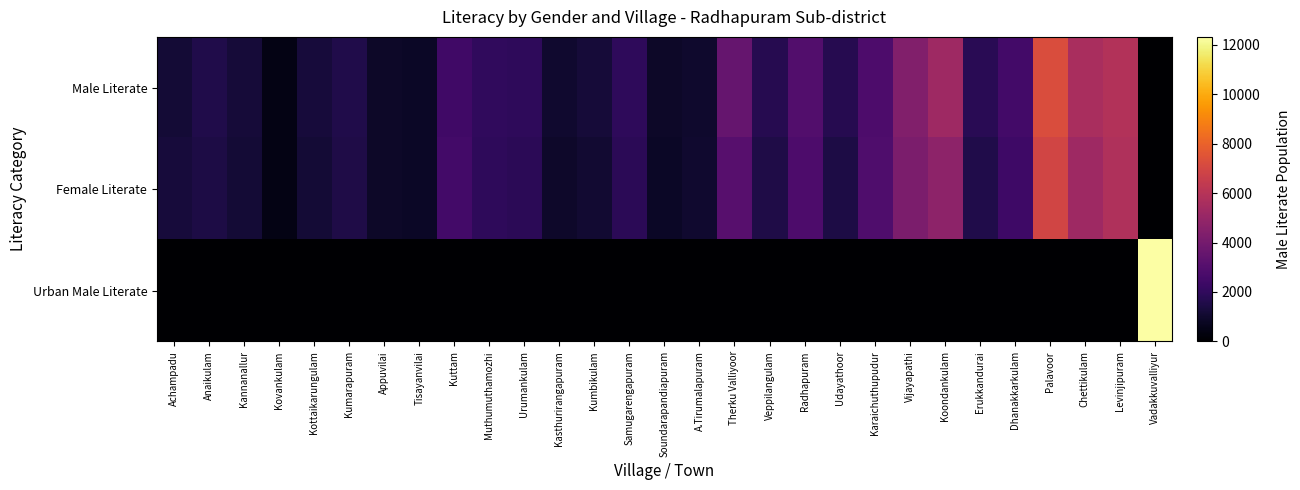

Reading right to left, what are all the values shown in this chart?

Male Literate: Vadakkuvalliyur=0	Levinjipuram=5880	Chettikulam=5616	Palavoor=7252	Dhanakkarkulam=2549	Erukkandurai=1817	Koondankulam=5248	Vijayapathi=4390	Karaichuthupudur=2826	Udayathoor=1714	Radhapuram=2961	Veppilangulam=1684	Therku Valliyoor=3546	A.Tirumalapuram=999	Soundarapandiapuram=893	Samugarengapuram=1966	Kumbikulam=1231	Kasthurirangapuram=1035	Urumankulam=1934	Muthumuthamozhi=1978	Kuttam=2436	Tisayanvilai=853	Appuvilai=900	Kumarapuram=1565	Kottaikarungulam=1280	Kovankulam=473	Kannanallur=1227	Anaikulam=1556	Achampadu=1175
Female Literate: Vadakkuvalliyur=0	Levinjipuram=5796	Chettikulam=5273	Palavoor=6914	Dhanakkarkulam=2358	Erukkandurai=1563	Koondankulam=4744	Vijayapathi=4198	Karaichuthupudur=2854	Udayathoor=1482	Radhapuram=2836	Veppilangulam=1494	Therku Valliyoor=3106	A.Tirumalapuram=1054	Soundarapandiapuram=838	Samugarengapuram=1875	Kumbikulam=1090	Kasthurirangapuram=941	Urumankulam=1874	Muthumuthamozhi=1949	Kuttam=2529	Tisayanvilai=823	Appuvilai=890	Kumarapuram=1504	Kottaikarungulam=1180	Kovankulam=455	Kannanallur=1165	Anaikulam=1471	Achampadu=1266
Urban Male Literate: Vadakkuvalliyur=12313	Levinjipuram=0	Chettikulam=0	Palavoor=0	Dhanakkarkulam=0	Erukkandurai=0	Koondankulam=0	Vijayapathi=0	Karaichuthupudur=0	Udayathoor=0	Radhapuram=0	Veppilangulam=0	Therku Valliyoor=0	A.Tirumalapuram=0	Soundarapandiapuram=0	Samugarengapuram=0	Kumbikulam=0	Kasthurirangapuram=0	Urumankulam=0	Muthumuthamozhi=0	Kuttam=0	Tisayanvilai=0	Appuvilai=0	Kumarapuram=0	Kottaikarungulam=0	Kovankulam=0	Kannanallur=0	Anaikulam=0	Achampadu=0